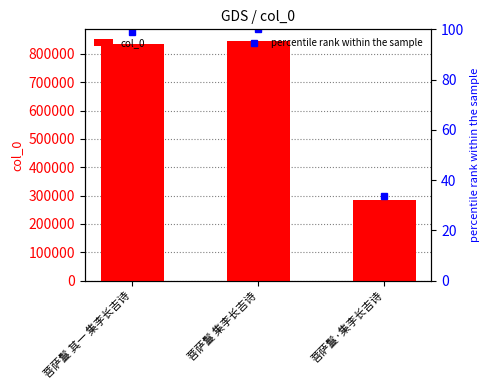

What is the change in value from 菩萨鬘 其一 集李长吉诗 to 菩萨鬘·集李长吉诗?

-552136